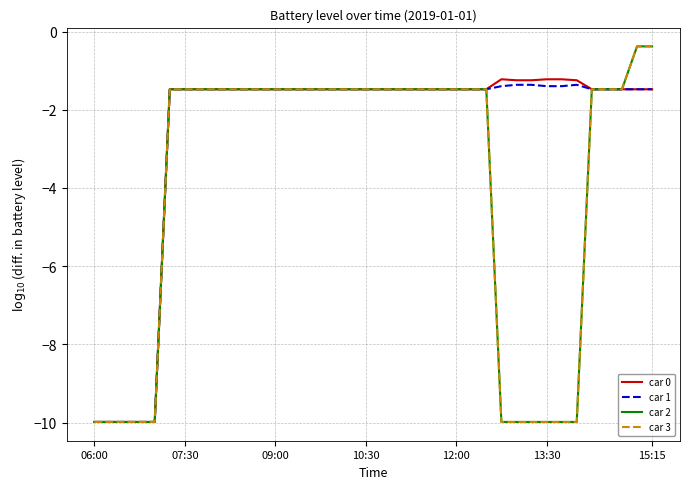

True or false: car 2 and car 0 intersect in this chart.

False